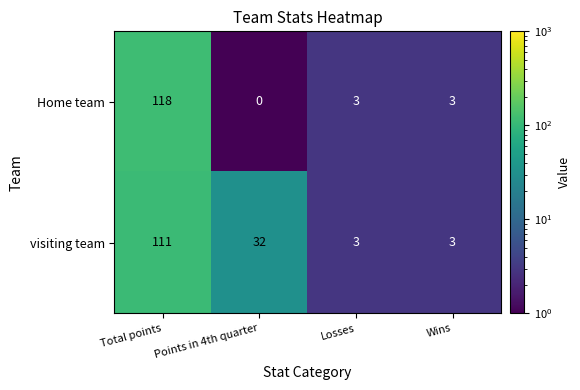

Which series has the largest total across all categories?

visiting team